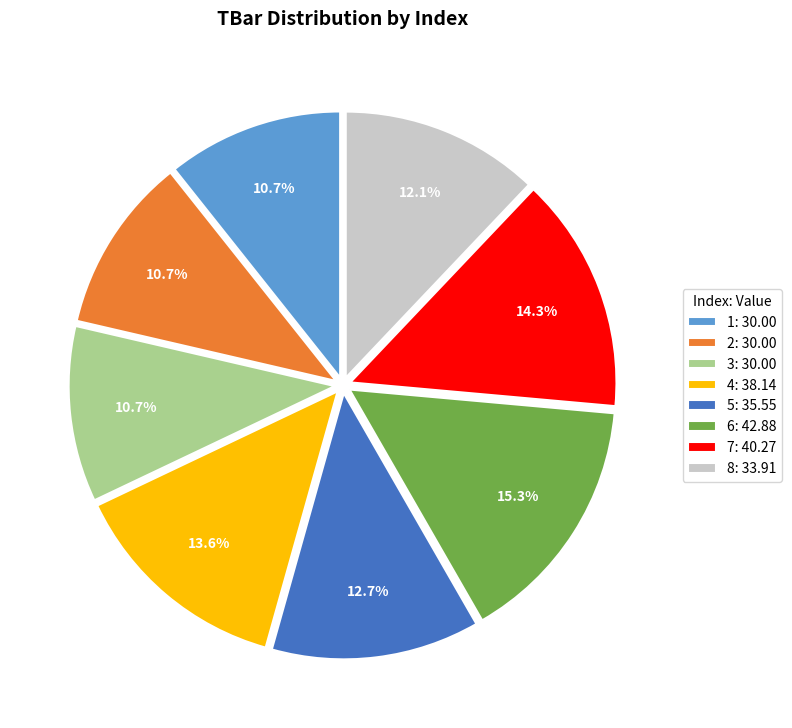

What percentage do 4 and 6 together represent?

28.9%